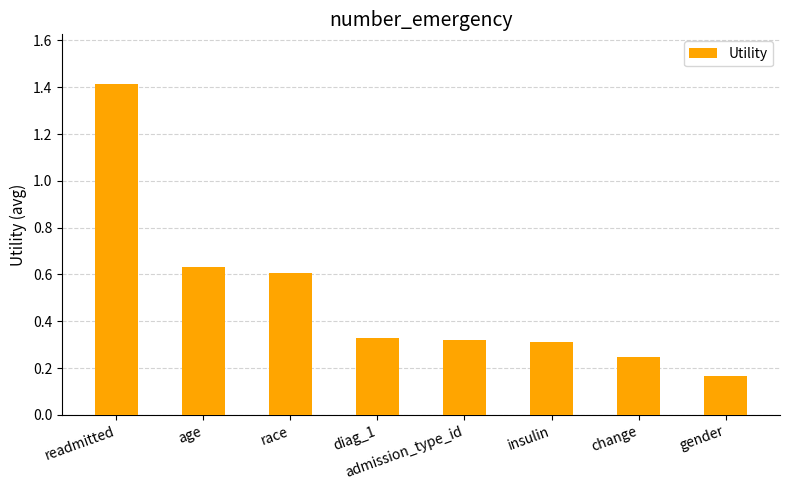

Which label corresponds to the smallest value in the chart?

gender